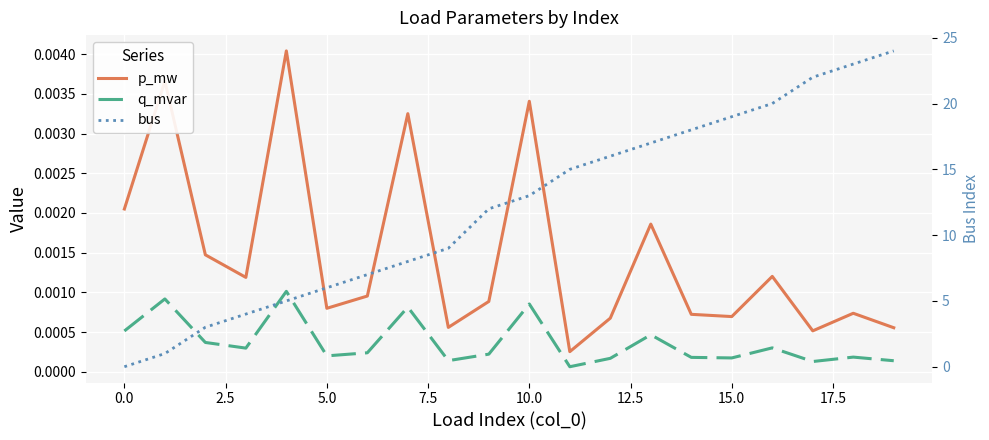

At 0.0, list the series in order from largest to smallest.

p_mw, q_mvar, bus